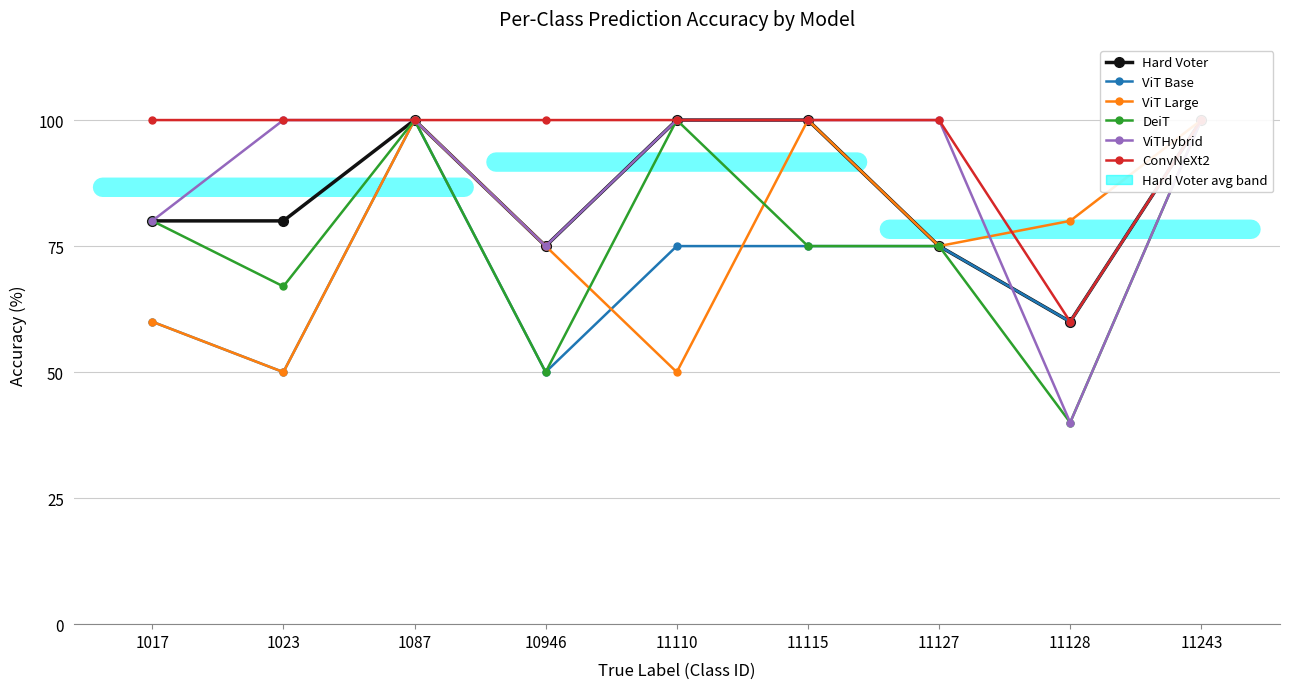

What is the smallest value displayed?

40